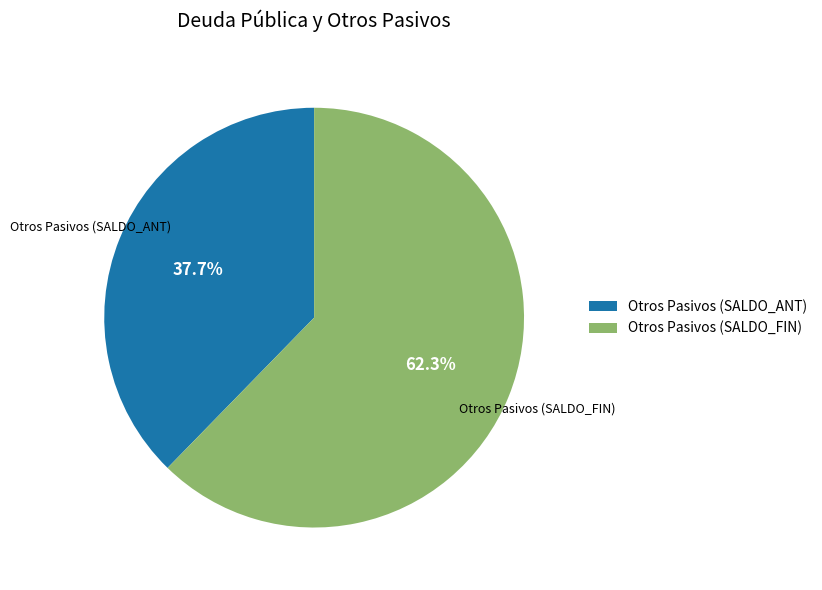

Which category accounts for the majority?

Otros Pasivos (SALDO_FIN)